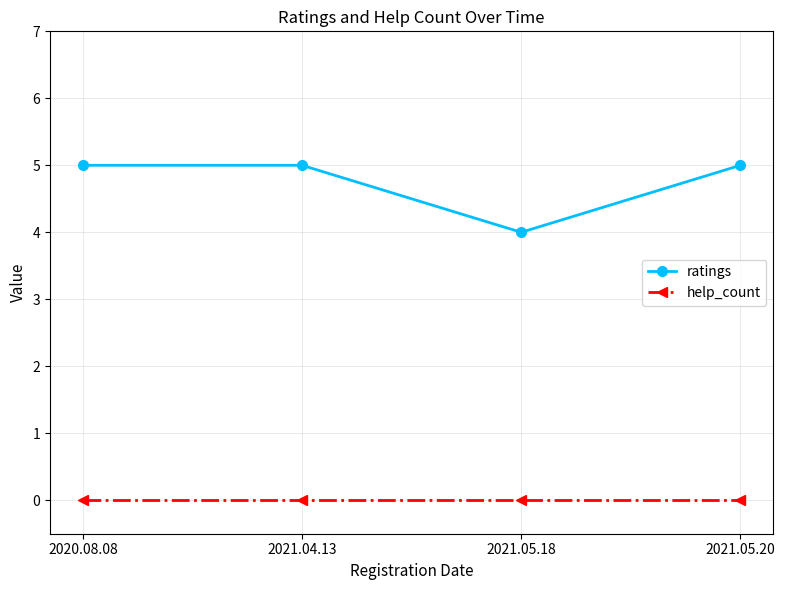

Count the number of data series in this chart.

2